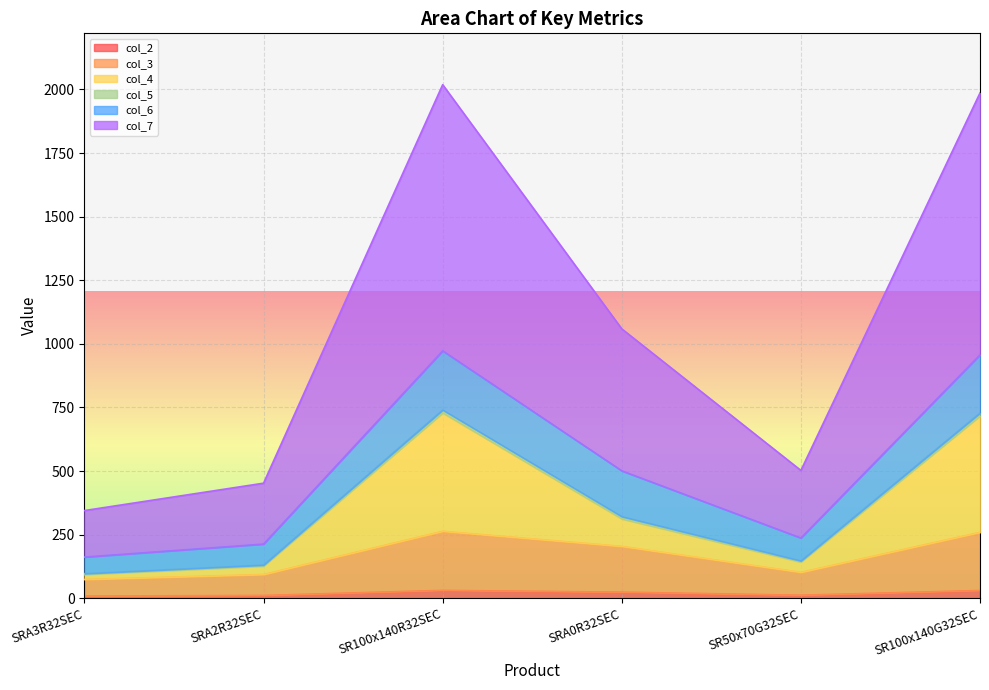

Which series has the largest range (max minus min)?

col_7